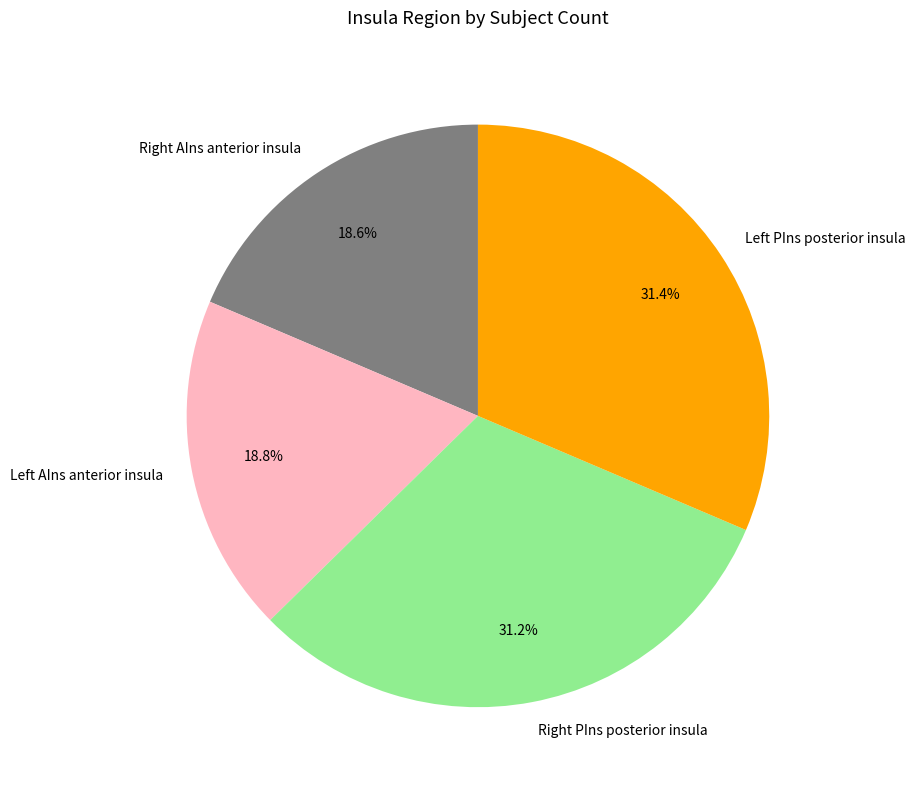

Is there a majority slice in this chart?

No